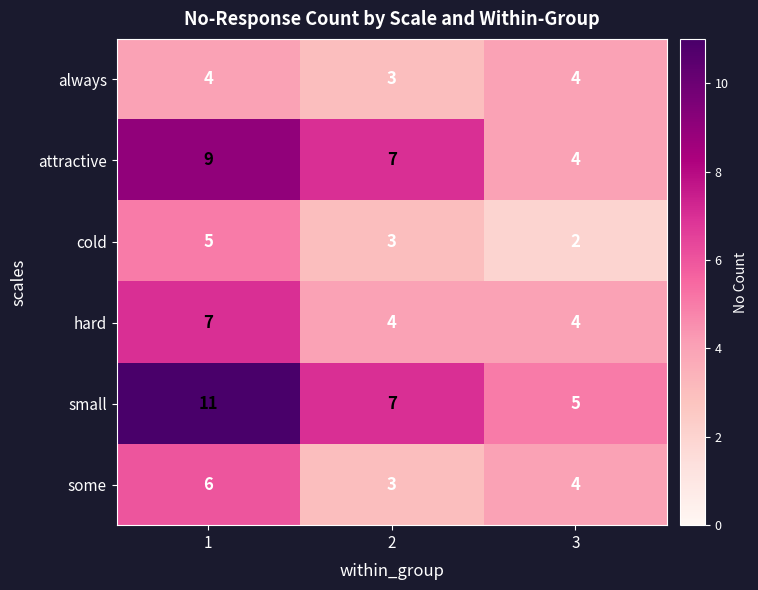

What is the minimum value shown in the chart?

2